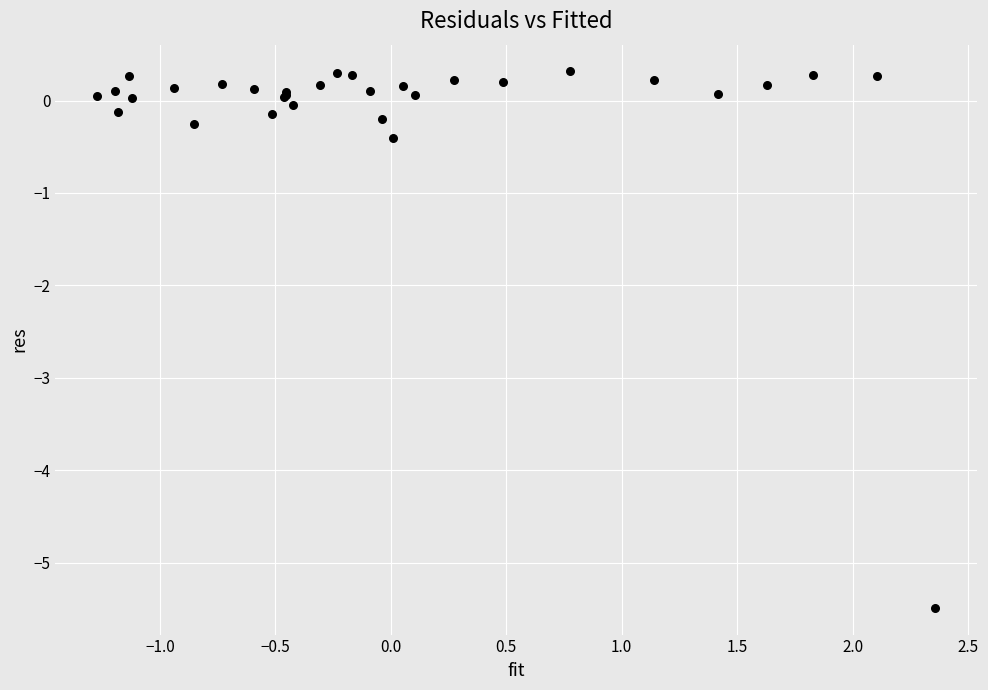

What Y value in the scatter plot is closest to -2?

-0.4